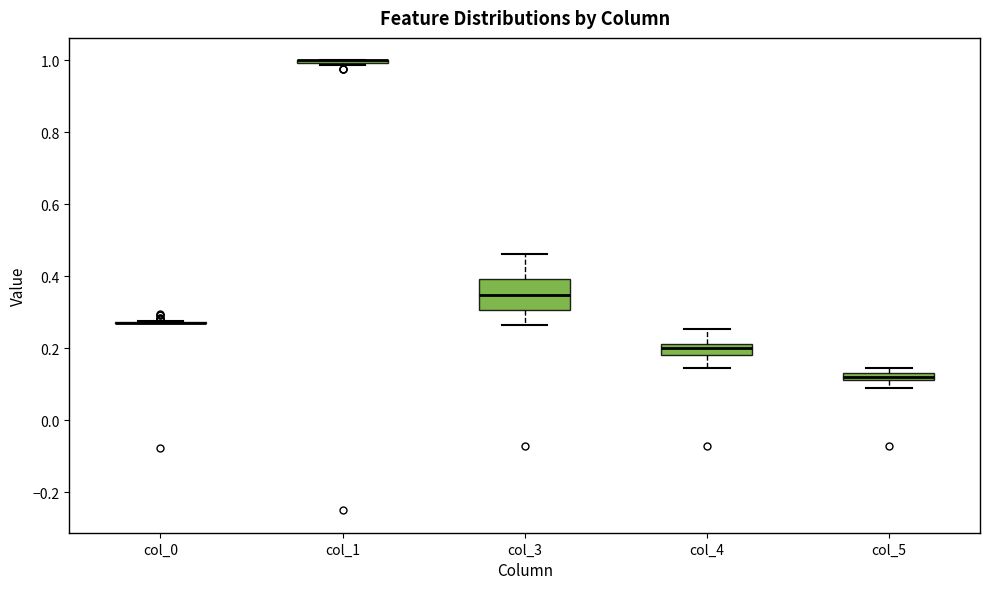

Where is the lower edge of the box for col_4 on the y-axis? The values are not printed on the chart, so give them approximately, as read against the axis.

0.18